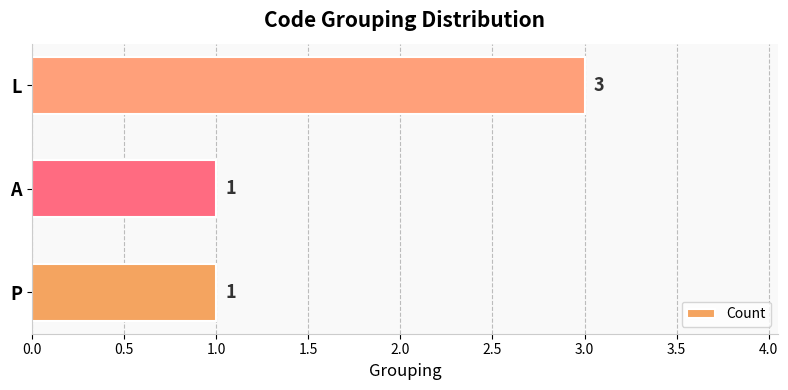

What is the difference between the maximum and second lowest values?

2